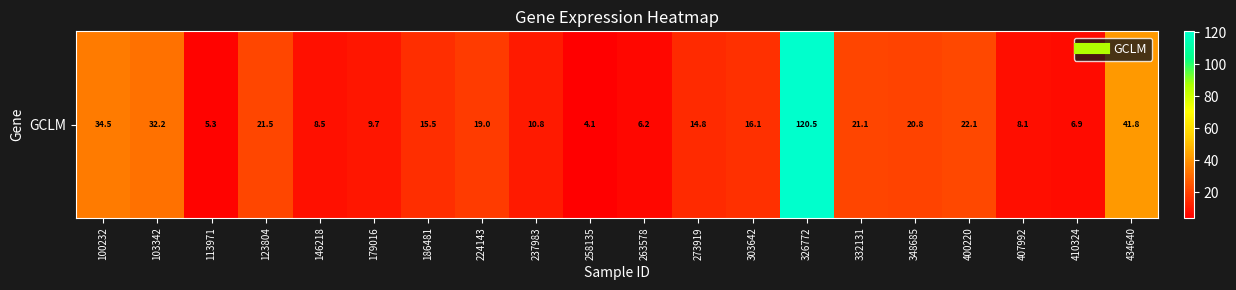

What is the ratio of the value at 410324 to the value at 326772?

0.1